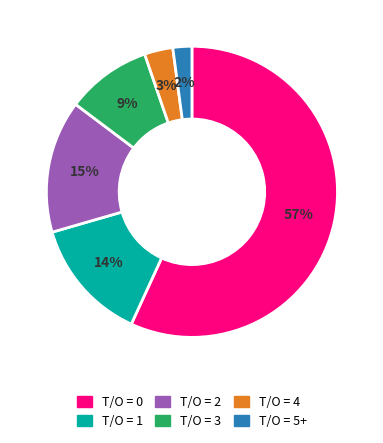

What percentage is the T/O = 3 slice, to the nearest percent?

9%